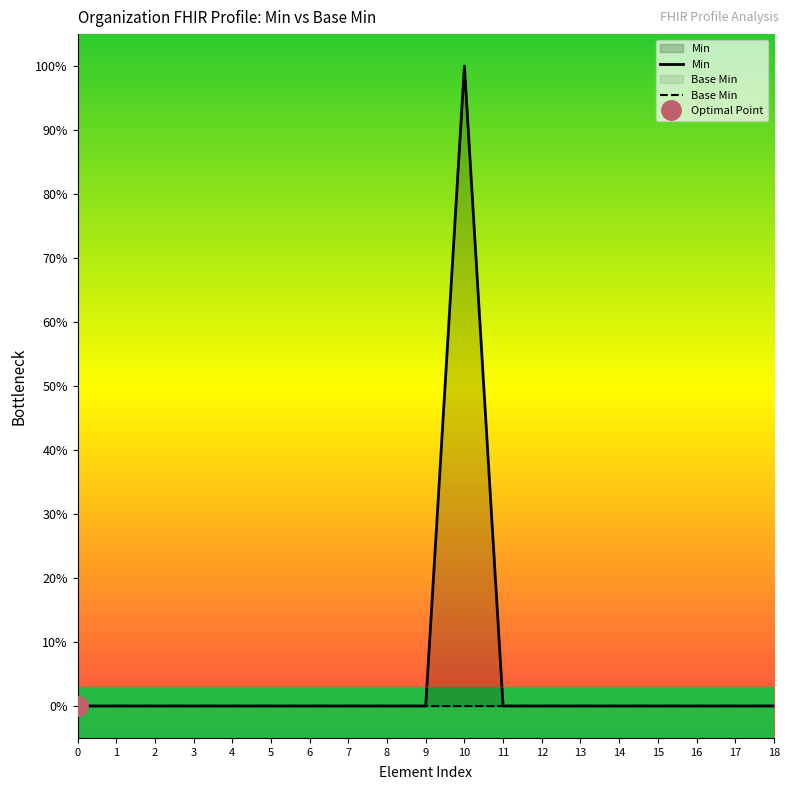

Which series has the widest spread of values?

Min